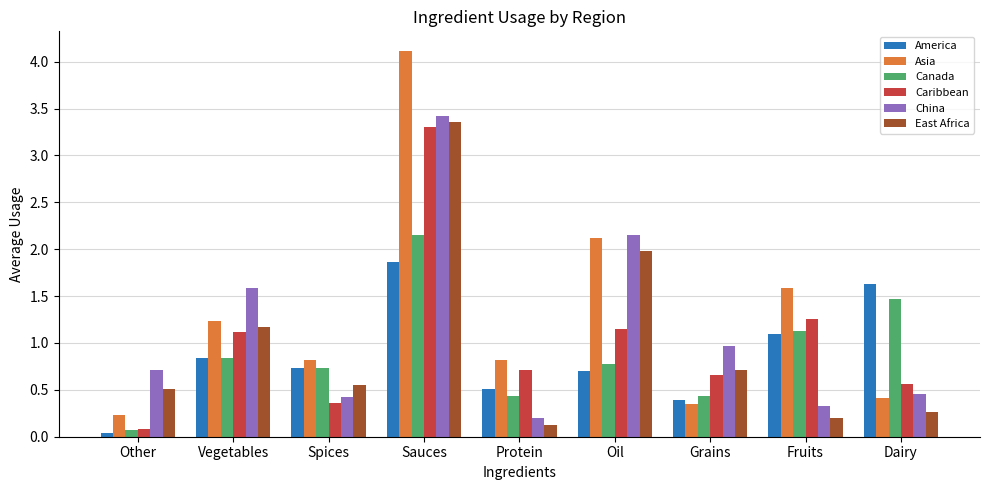

What is the maximum value for Caribbean?

3.3